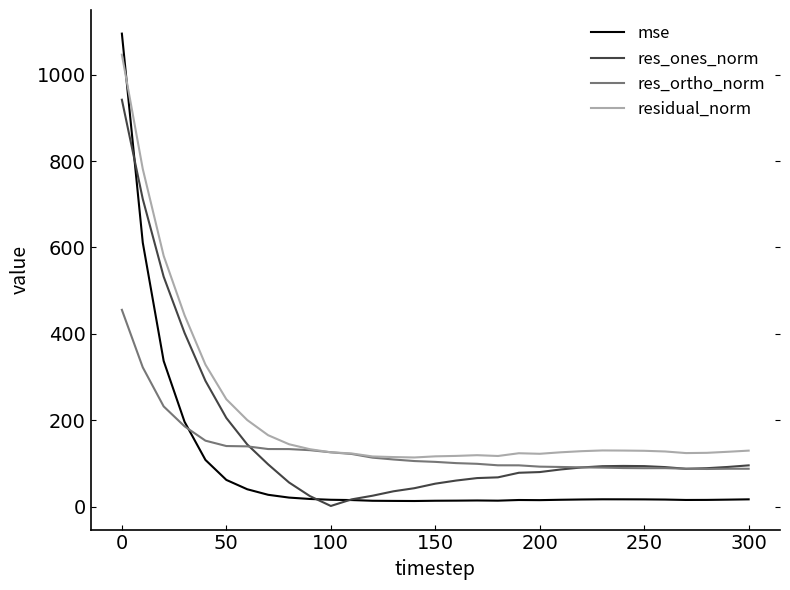

What is the highest value of the residual_norm series?

1046.6